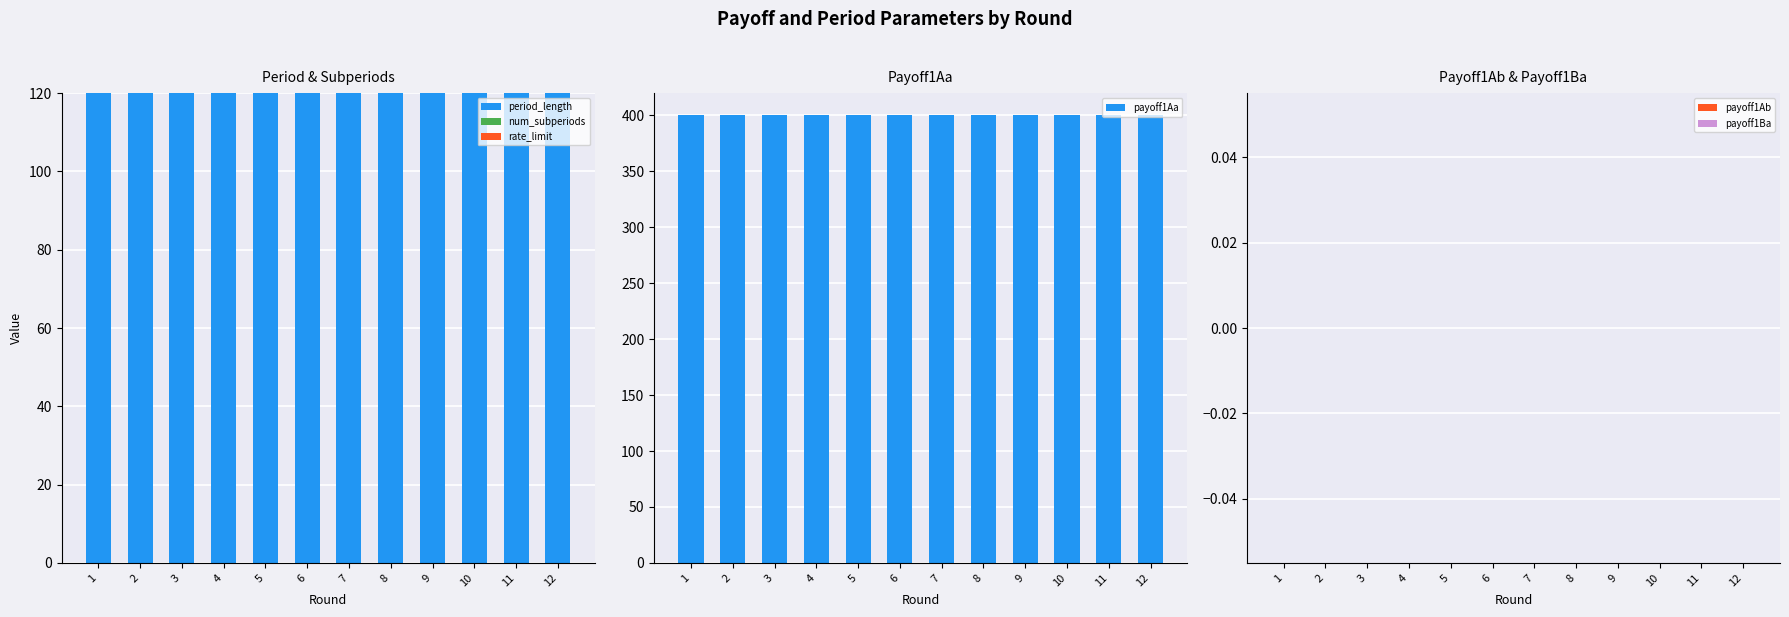

What is the maximum value shown in the chart?

400